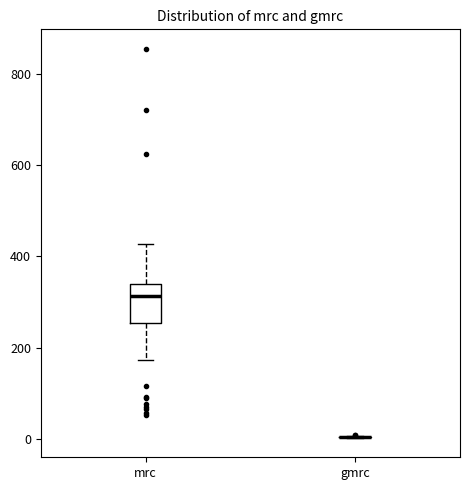

Reading left to right, transcribe this box plot: for each box, give where its median line is, the range the box spans, and where its two whiskers end, as read against the y-axis. The values are not printed on the chart, so give them approximately, as read against the axis.

mrc: median 320, box 260 to 340, whiskers 180 to 420
gmrc: box collapsed to a line at 0, whiskers 0 to 0